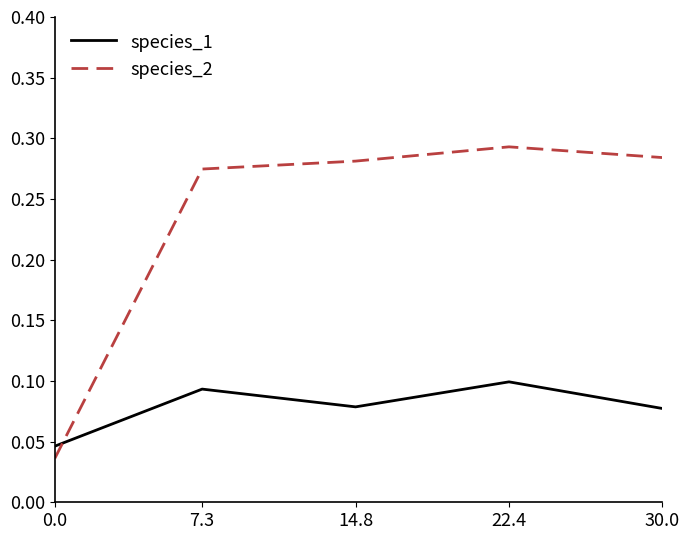

Which label corresponds to the largest value in the chart?

22.4